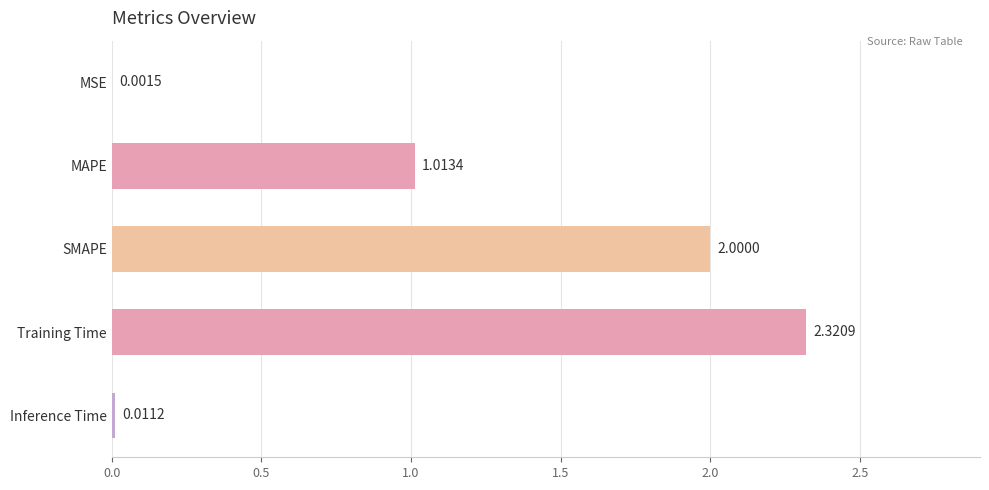

Between MSE and Training Time, which is larger?

Training Time